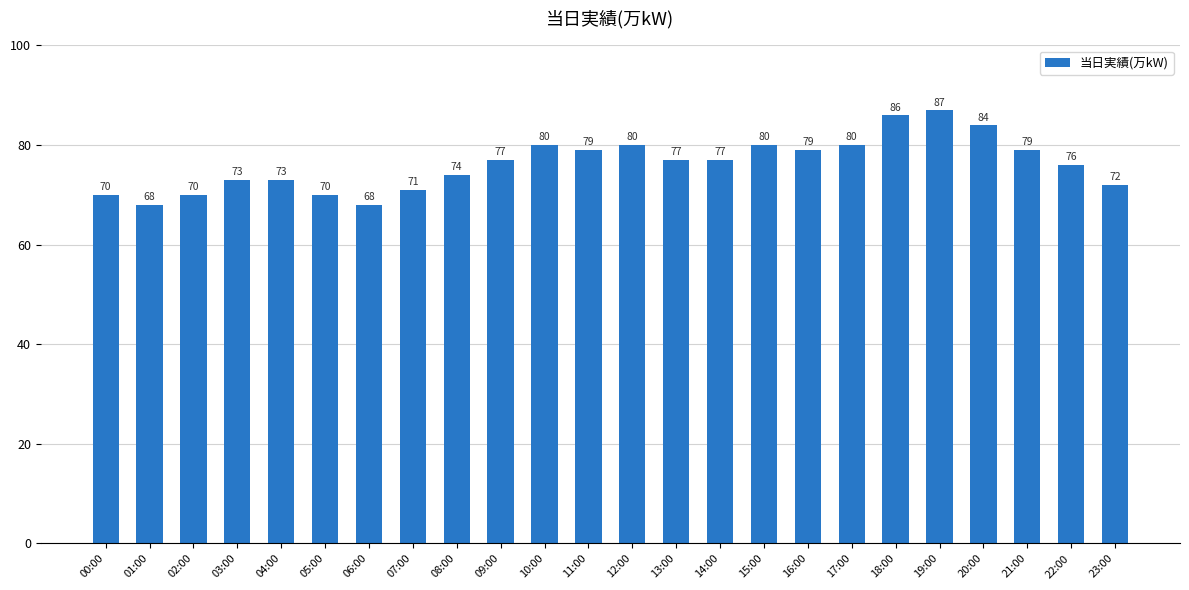

Count the number of categories in the chart.

24